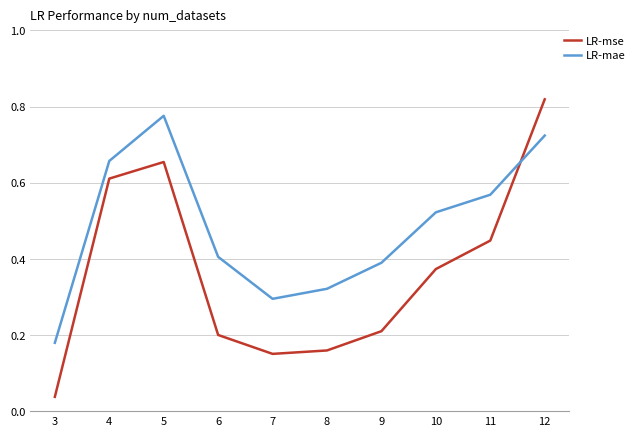

Which series has the largest total across all categories?

LR-mae